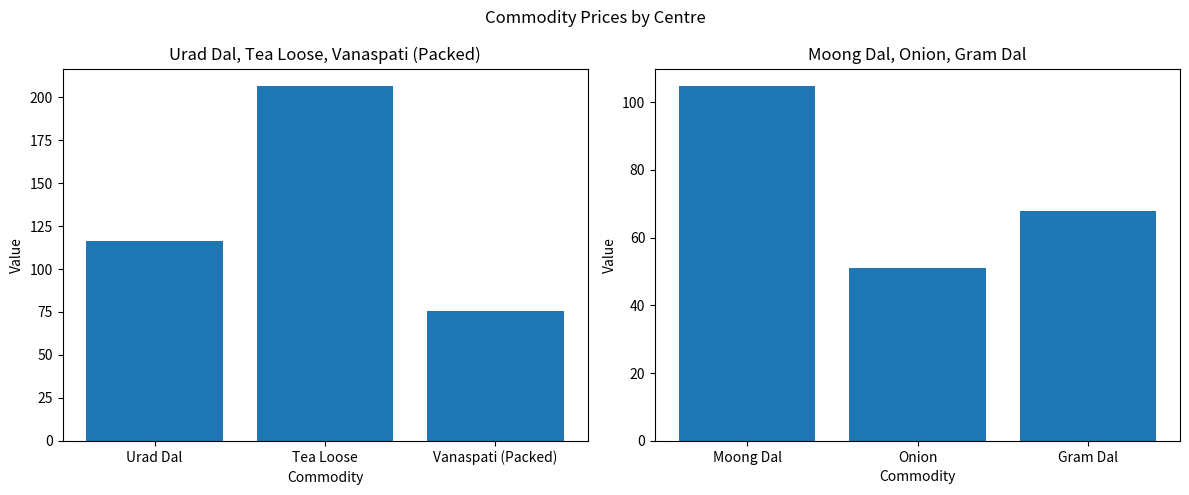

What is the sum of the Moong Dal / Onion / Gram Dal values at Onion and Moong Dal?

155.7